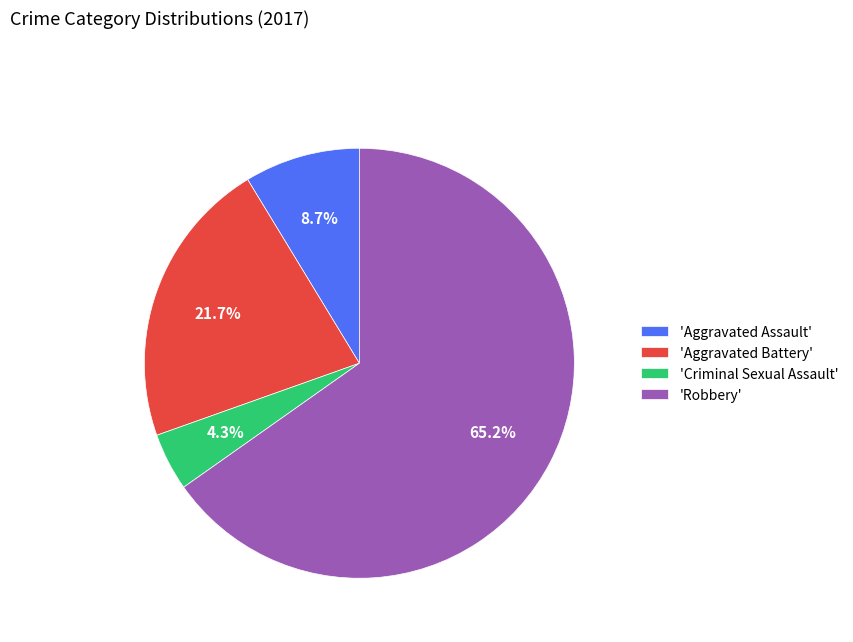

Is there any slice that represents more than half of the pie?

Yes